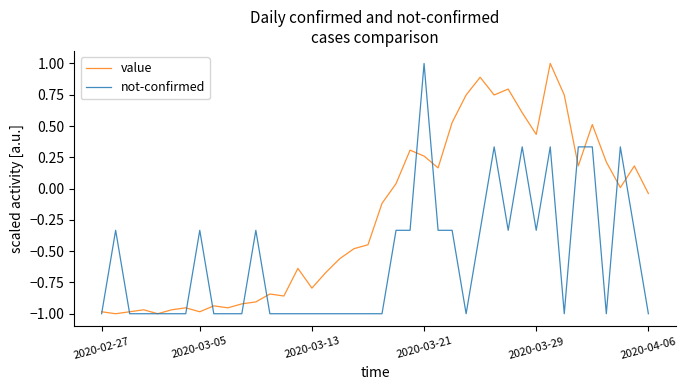

Which series has the largest total across all categories?

value